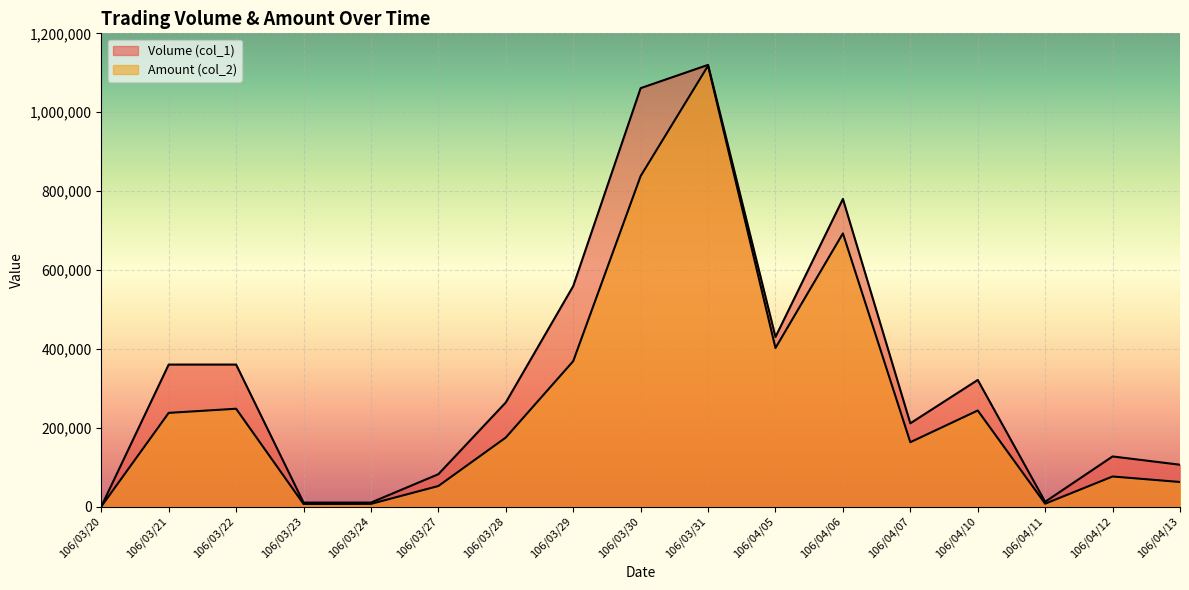

True or false: Amount (col_2) and Volume (col_1) intersect in this chart.

False